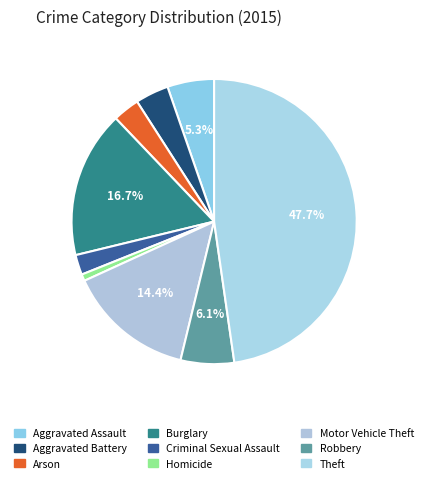

True or false: Theft accounts for 48% of the total.

True